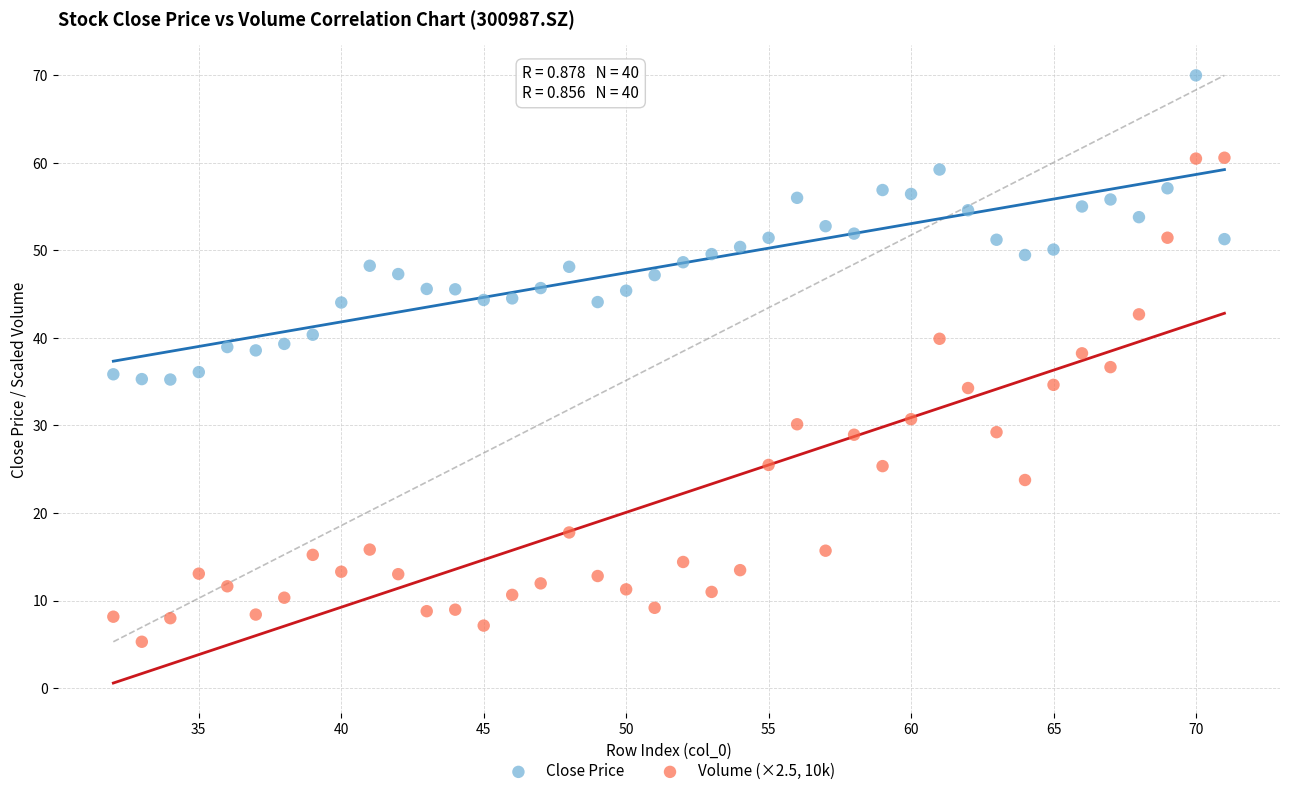

Which series reaches the maximum Y coordinate?

Close Price